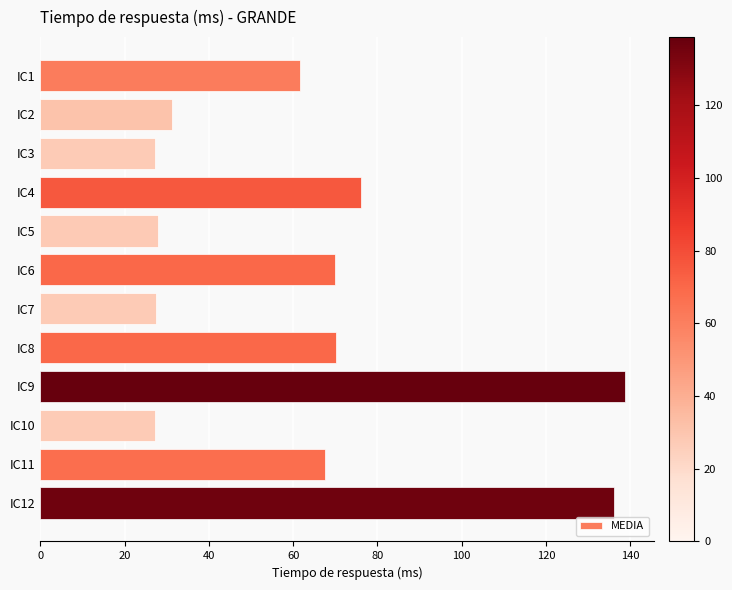

Is it true that the value at IC6 is 70.0?

True